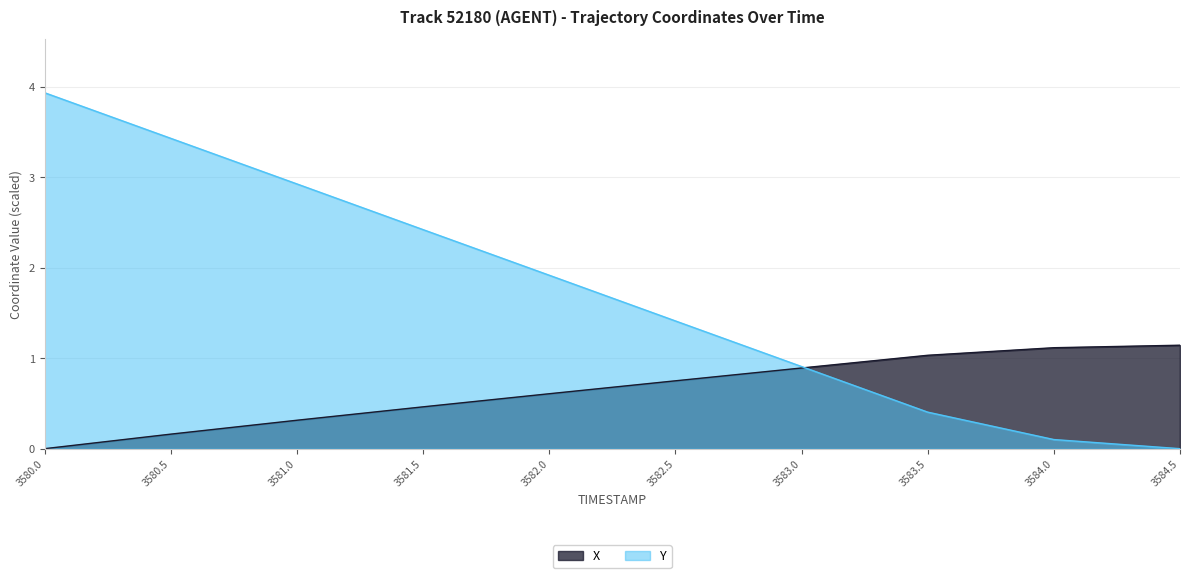

Reading right to left, what are all the values shown in this chart?

X: 3584.5=1.1	3584.0=1.1	3583.5=1.0	3583.0=0.9	3582.5=0.8	3582.0=0.6	3581.5=0.5	3581.0=0.3	3580.5=0.2	3580.0=0.0
Y: 3584.5=0.0	3584.0=0.1	3583.5=0.4	3583.0=0.9	3582.5=1.4	3582.0=1.9	3581.5=2.4	3581.0=2.9	3580.5=3.4	3580.0=3.9